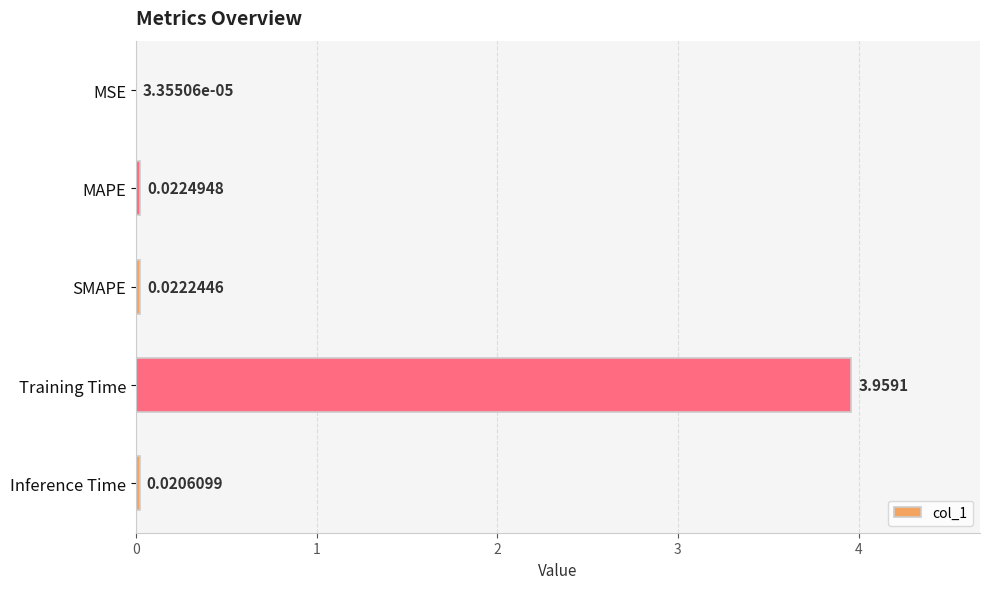

Are the bars horizontal?

Yes